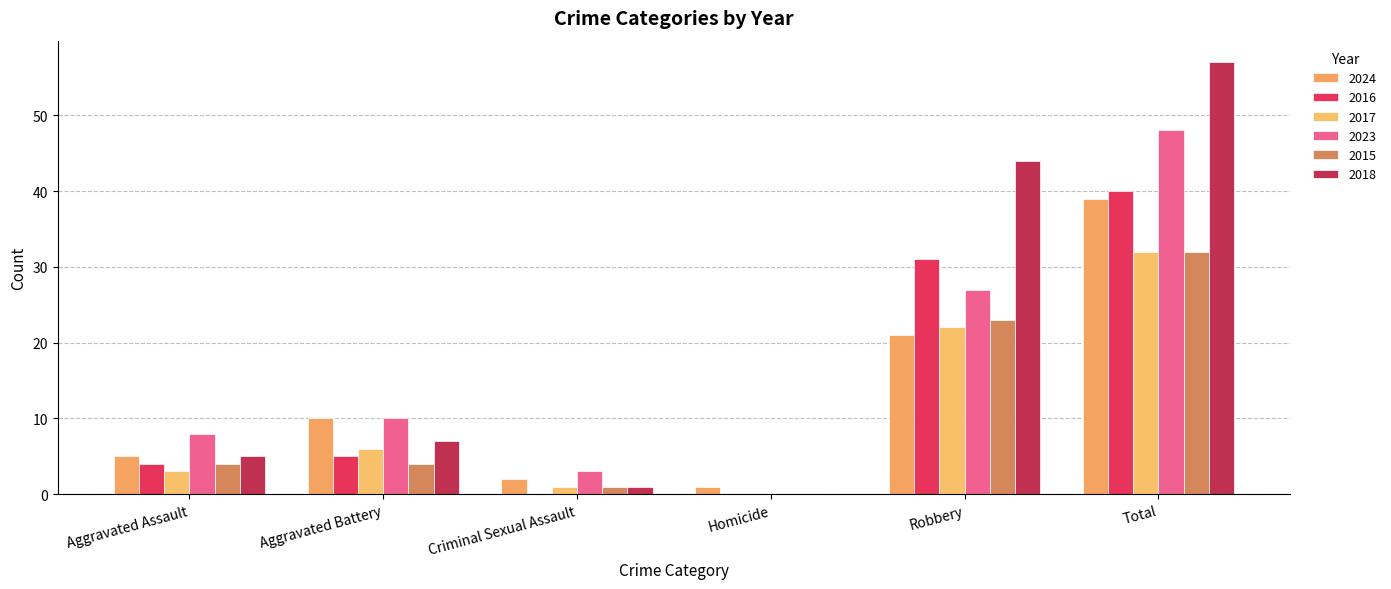

At which category is the sum across all series the highest?

Total